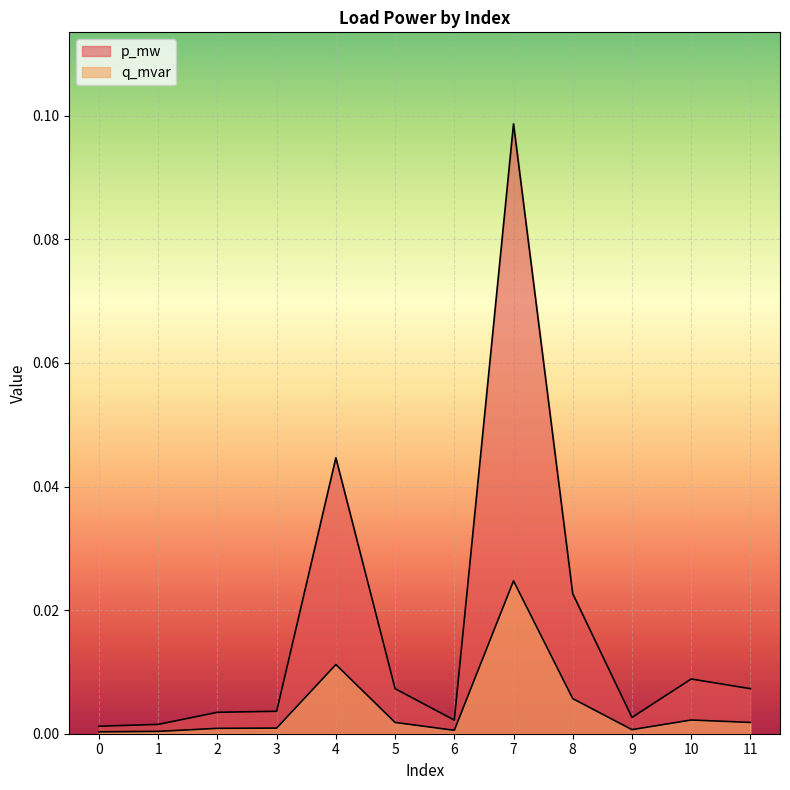

List the series in order of their overall mean, lowest first.

q_mvar, p_mw